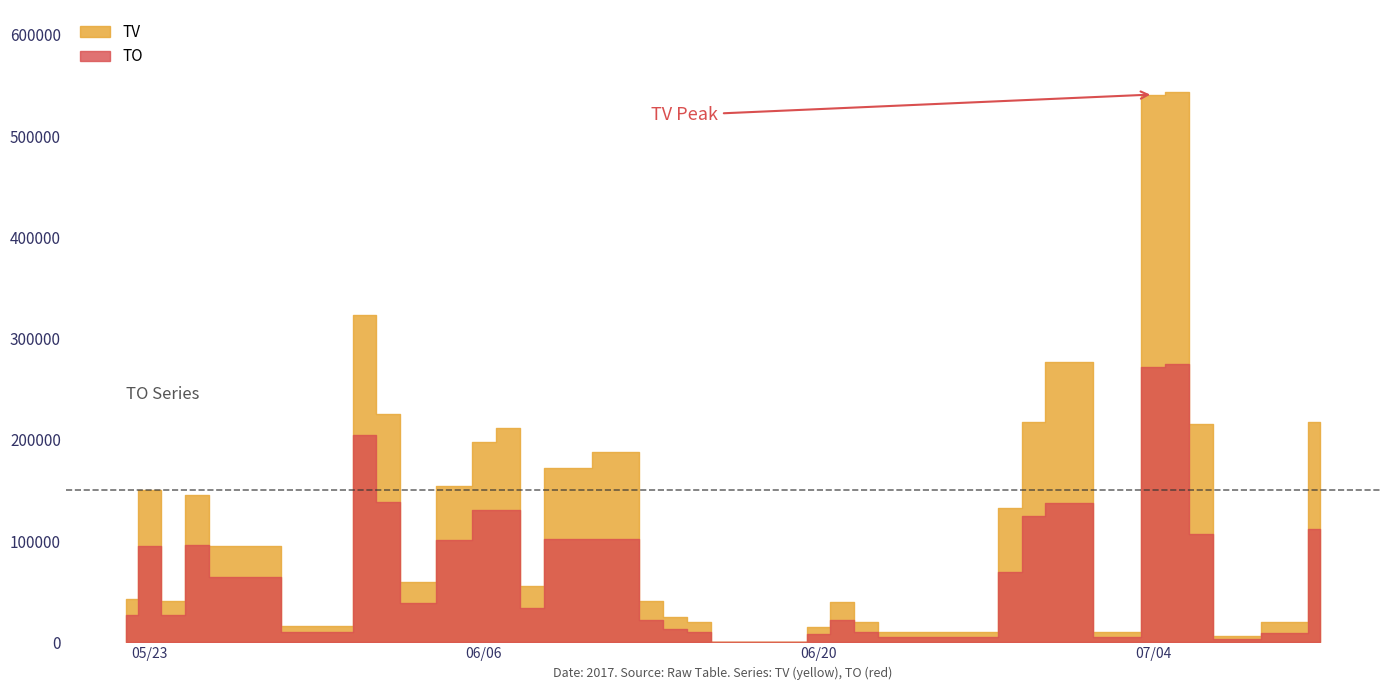

How many interior local peaks does the TV series have?

8